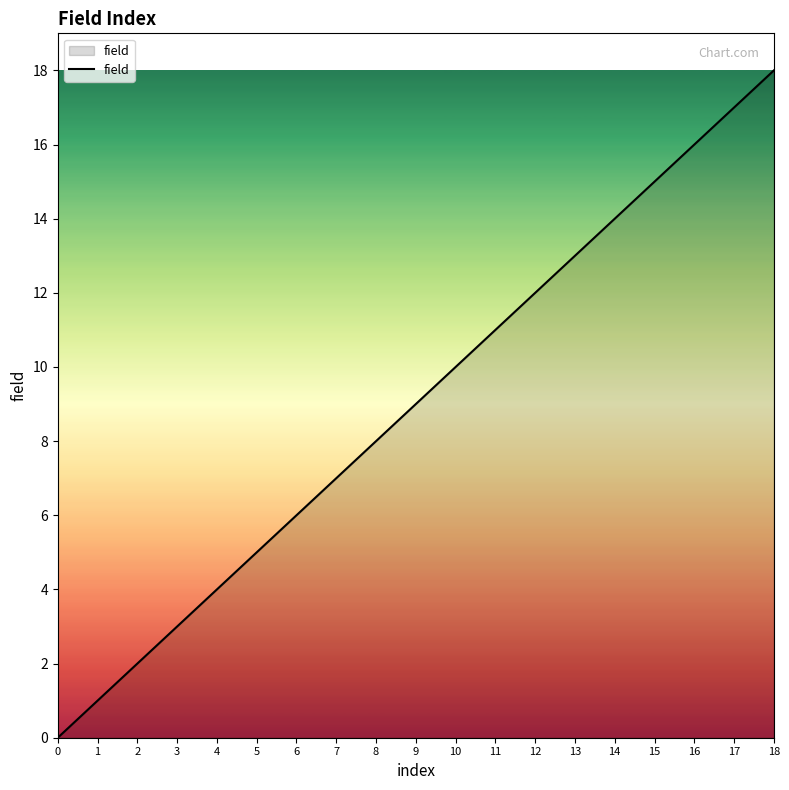

Which label corresponds to the largest value in the chart?

18